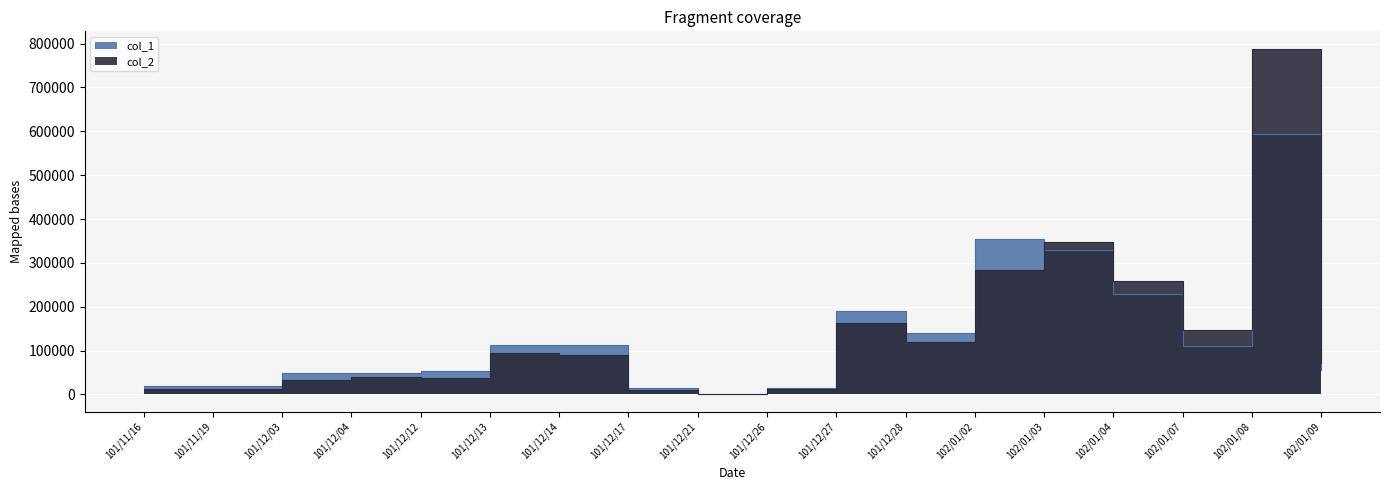

Is the value of col_2 at 101/12/04 greater than the value of col_1 at 101/12/21?

Yes